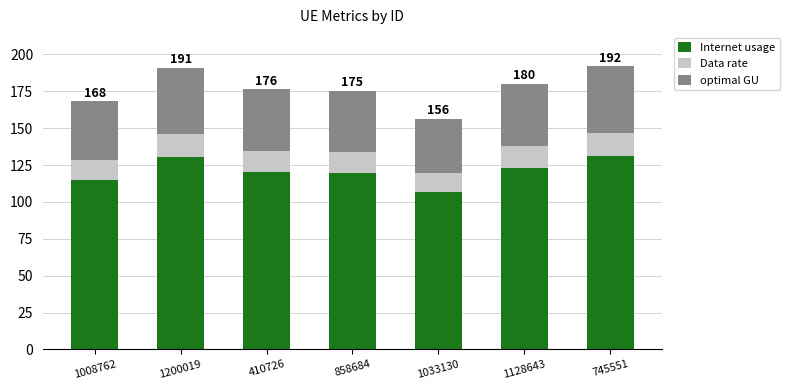

What is the difference between the Internet usage values at 1200019 and 858684?

10.8